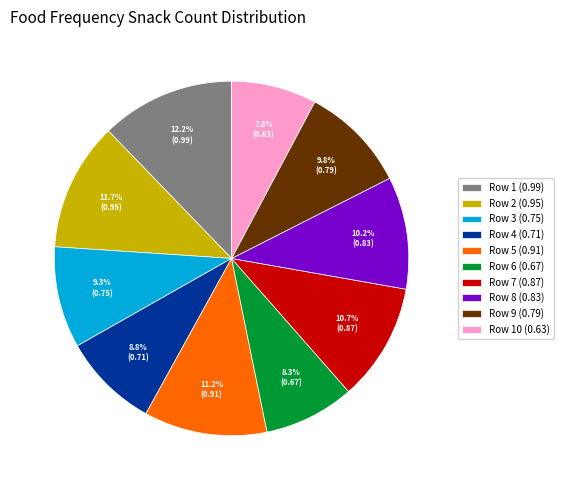

How many segments does this pie chart have?

10